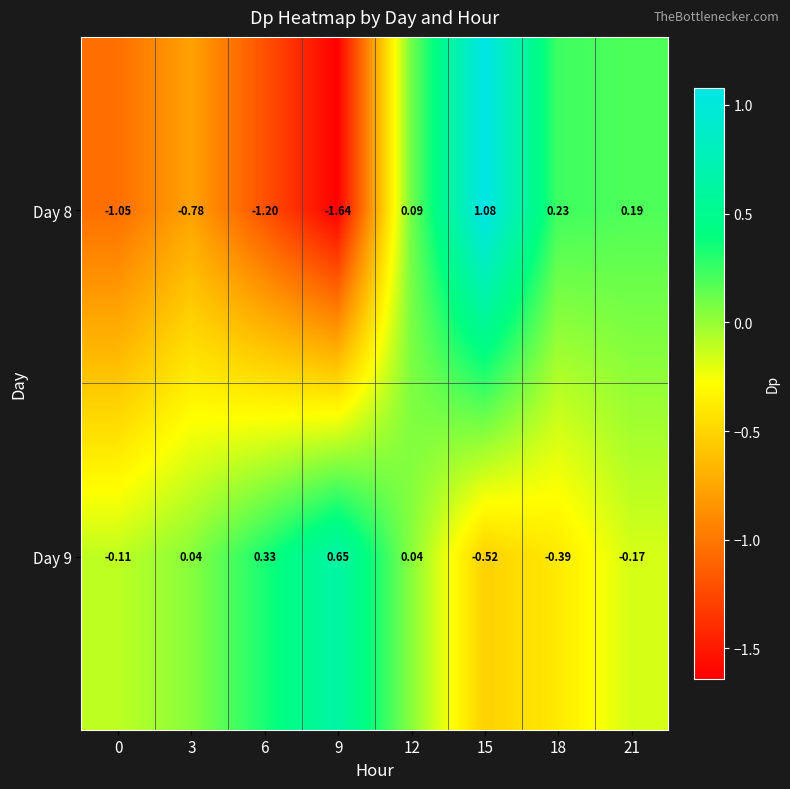

Is the value of Day 8 at 21 greater than the value of Day 9 at 0?

Yes